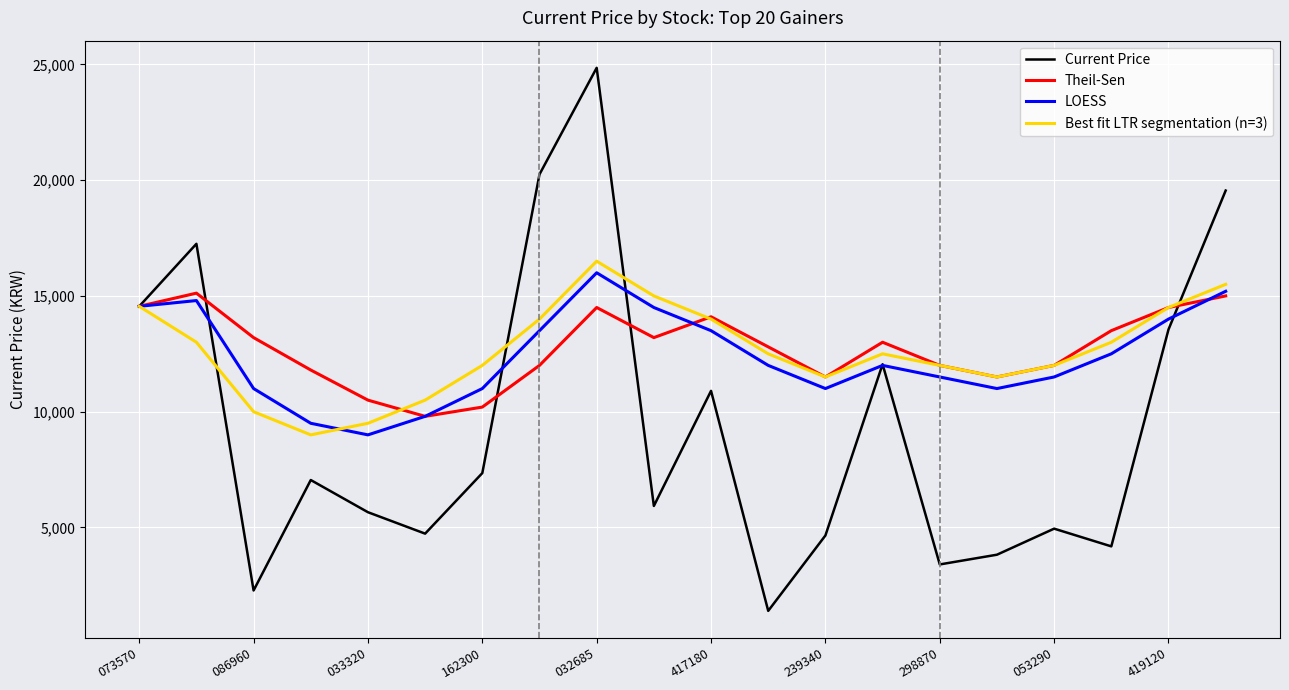

Which series has the widest spread of values?

Current Price